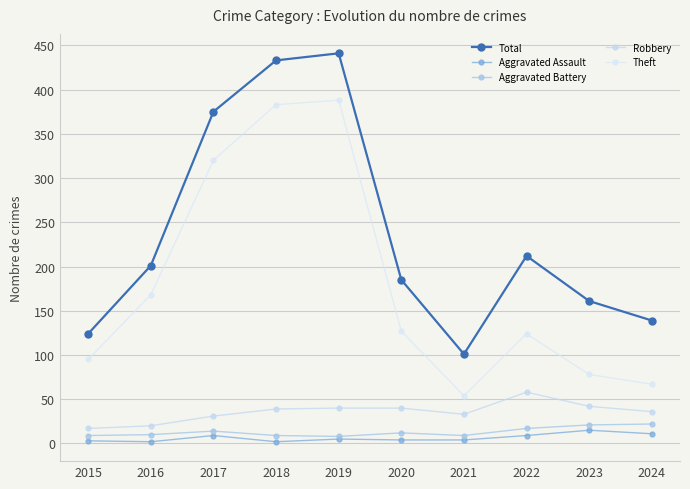

What is the sum of the Aggravated Assault values at 2023 and 2021?

19